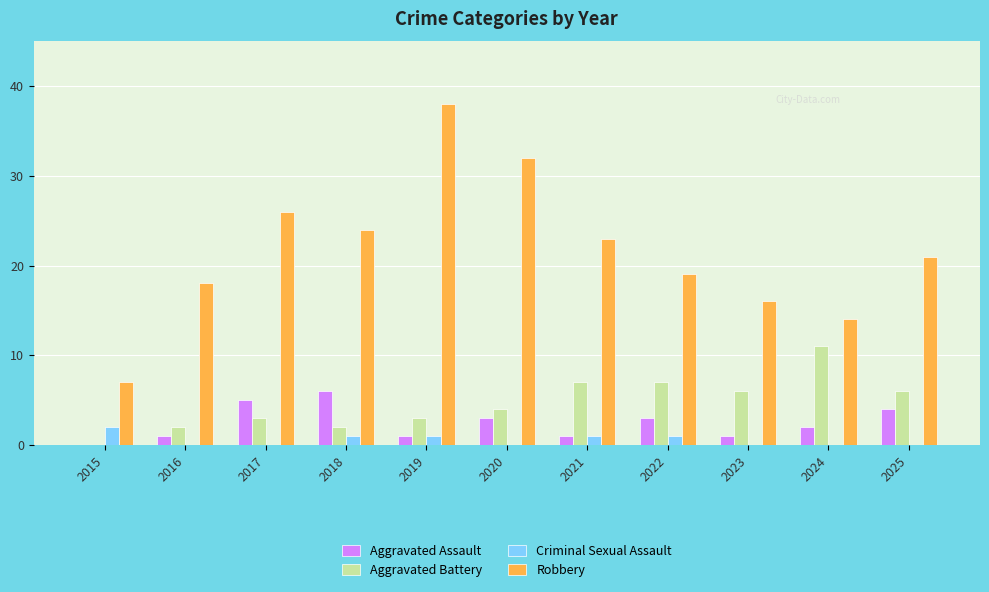

How many categories are shown in the chart?

11